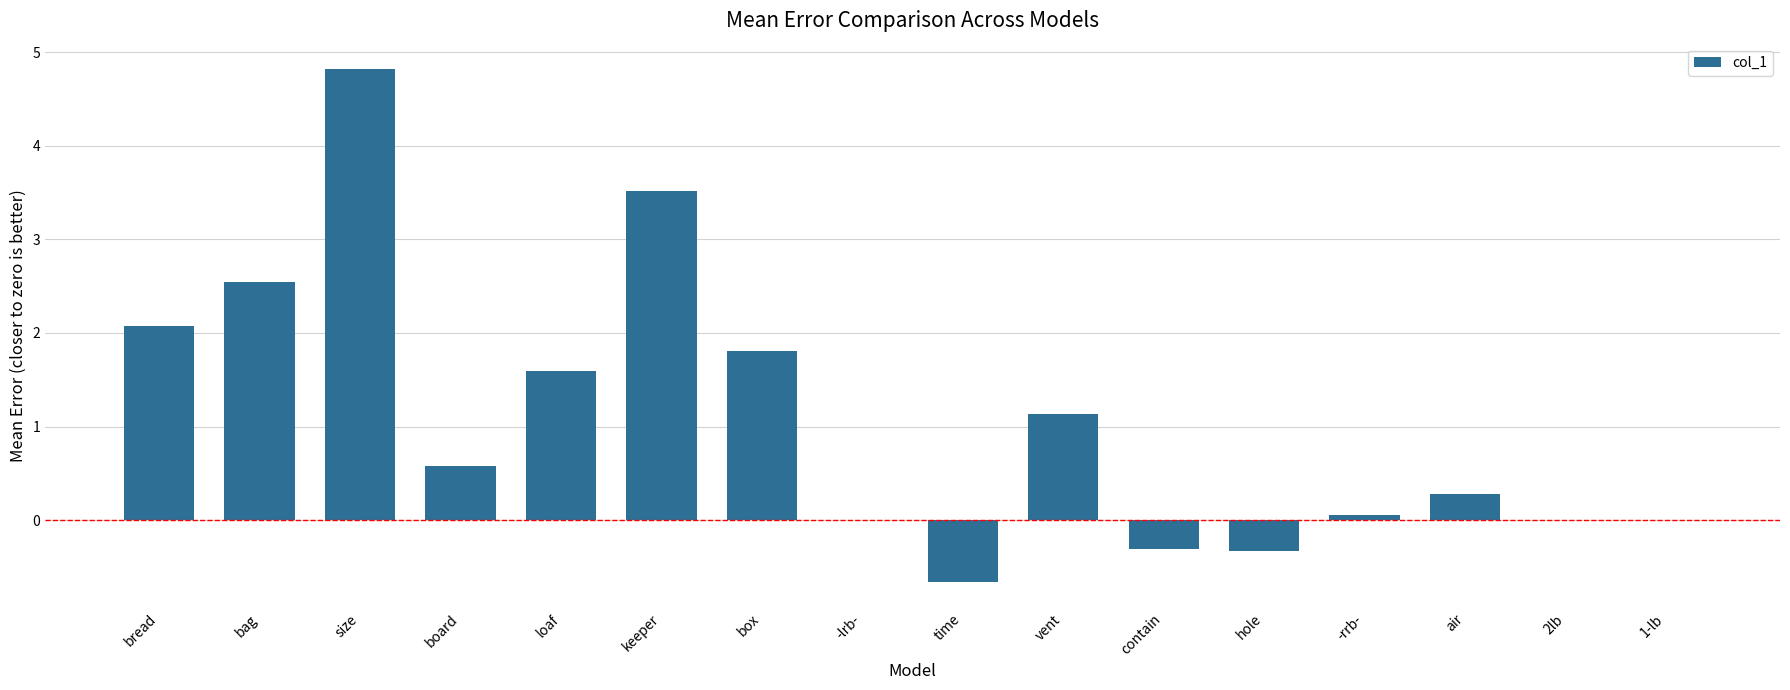

Reading left to right, list all the values displayed in this chart.

2.1	2.5	4.8	0.6	1.6	3.5	1.8	0.0	-0.7	1.1	-0.3	-0.3	0.1	0.3	0.0	0.0